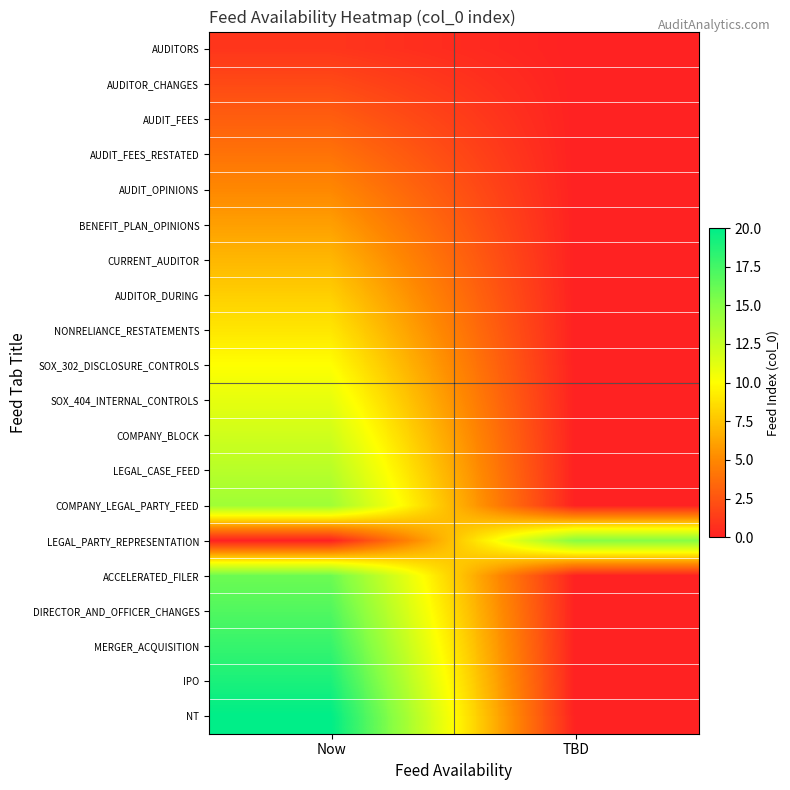

Which has a higher value, TBD or Now?

Now